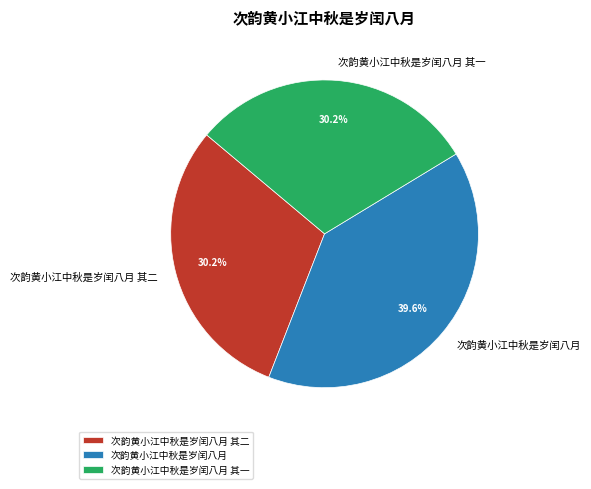

Count the number of slices in the pie.

3